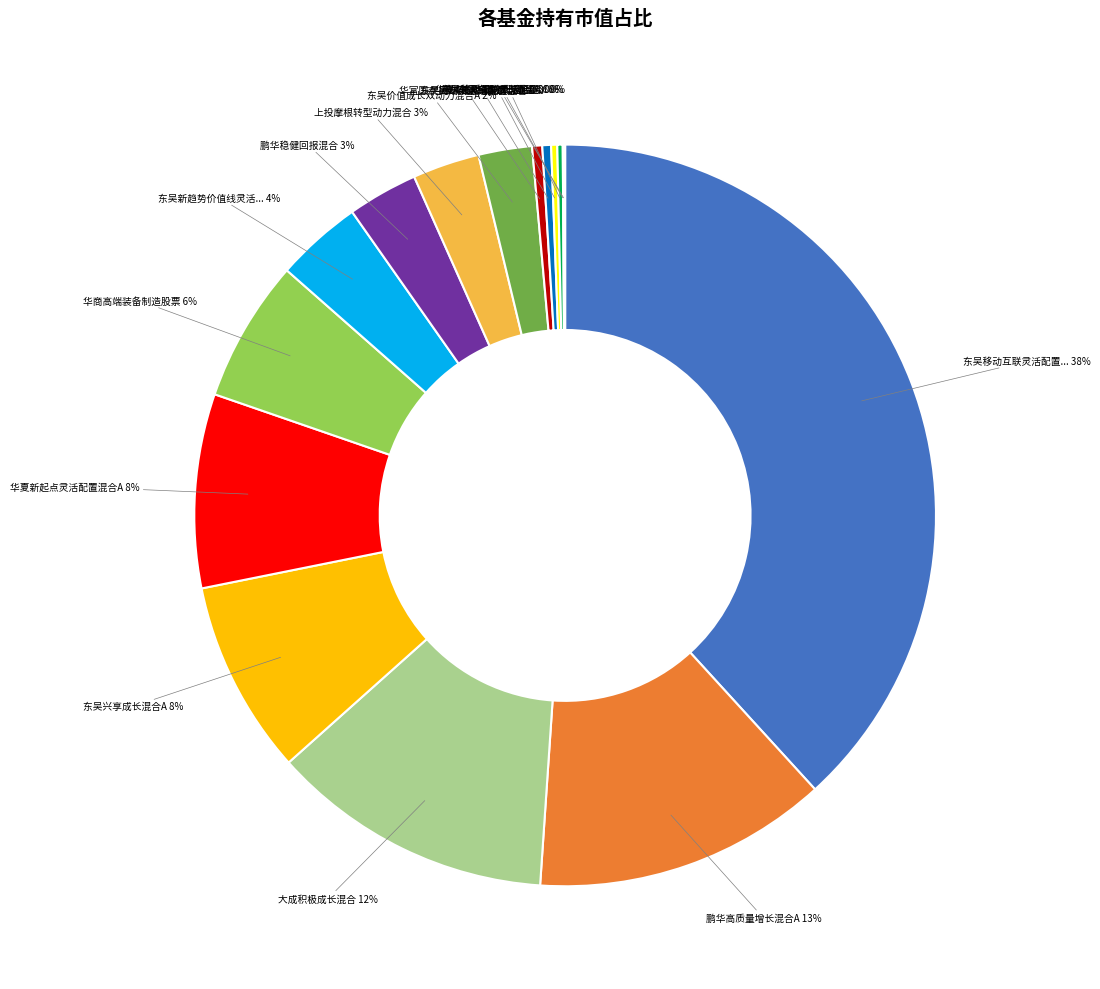

To the nearest percent, what is the average slice percentage?

6%